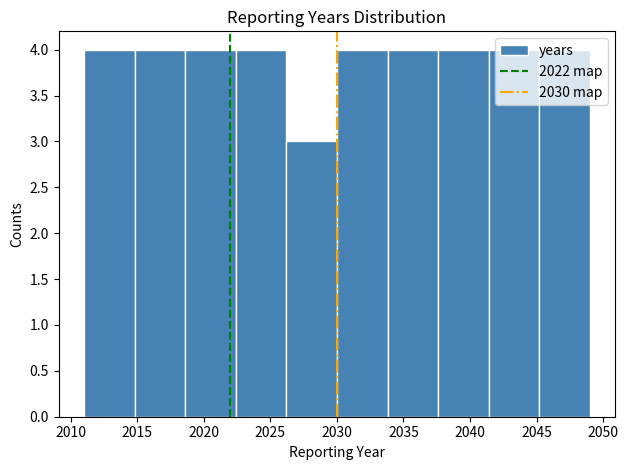

Reading left to right, transcribe this chart: for each bar, give the range it covers on the x-axis and its height. Neither the bar edges nor the heights are printed on the chart, so give them approximately, as read against the axes.

2011.0 to 2014.8: 4
2014.8 to 2018.6: 4
2018.6 to 2022.4: 4
2022.4 to 2026.2: 4
2026.2 to 2030.0: 3
2030.0 to 2033.8: 4
2033.8 to 2037.6: 4
2037.6 to 2041.4: 4
2041.4 to 2045.2: 4
2045.2 to 2049.0: 4